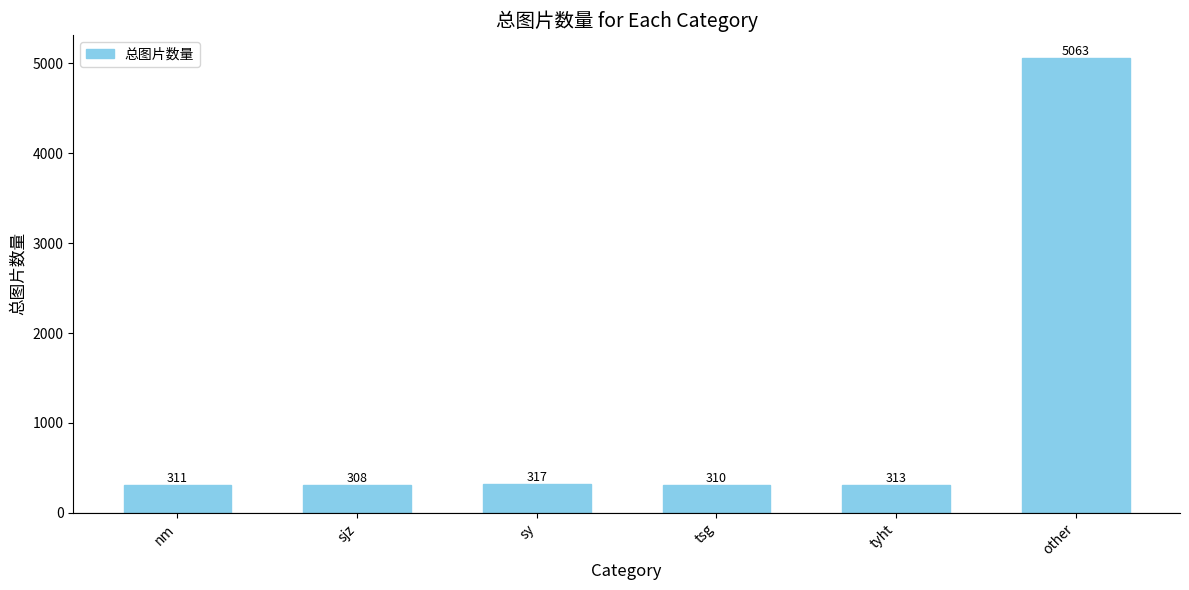

List the labels in order of value, smallest first.

sjz, tsg, nm, tyht, sy, other